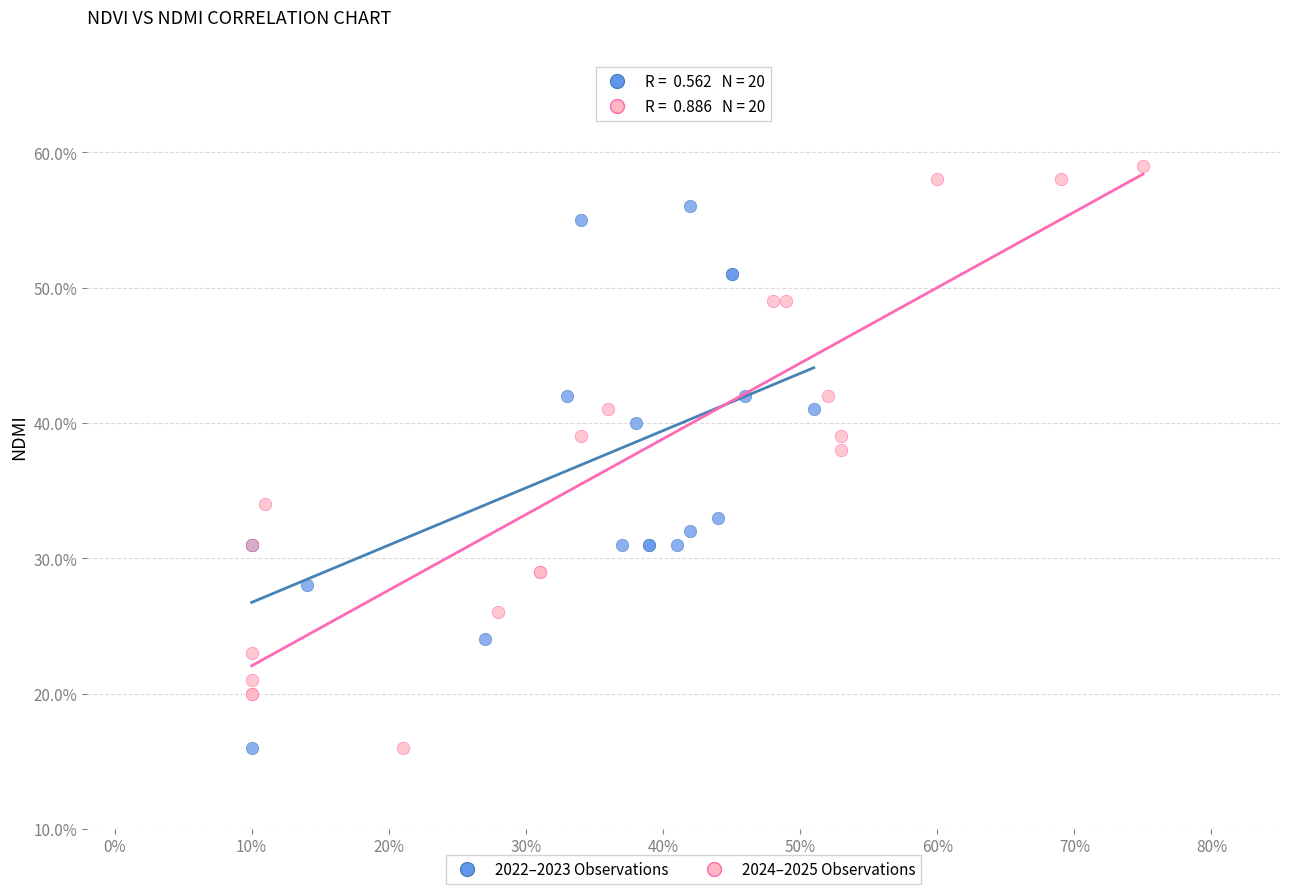

What are all the series names shown in the legend?

2022–2023 Observations, 2024–2025 Observations